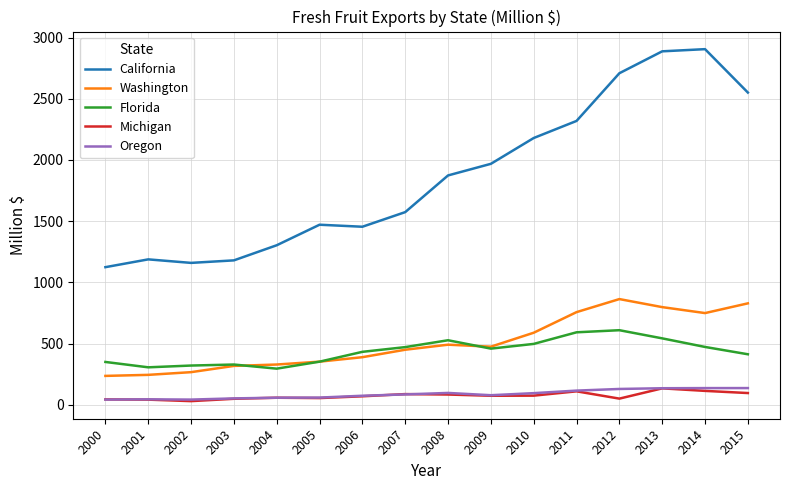

True or false: Florida and California cross at least once.

False